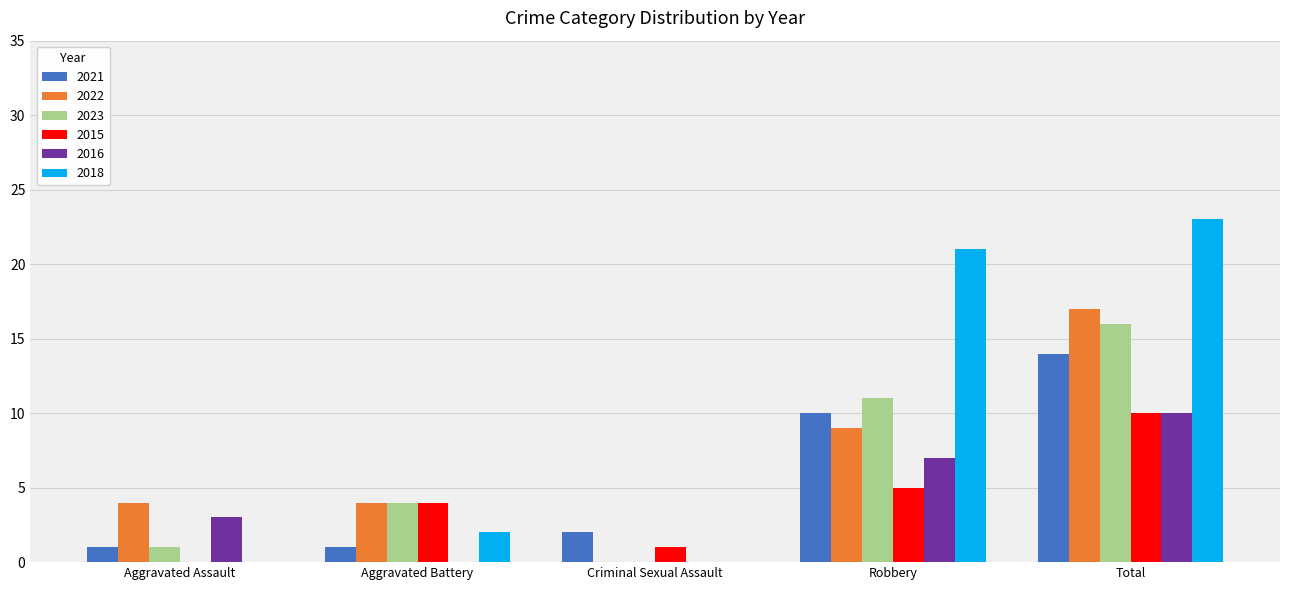

What value does the 2022 series have at Robbery?

9